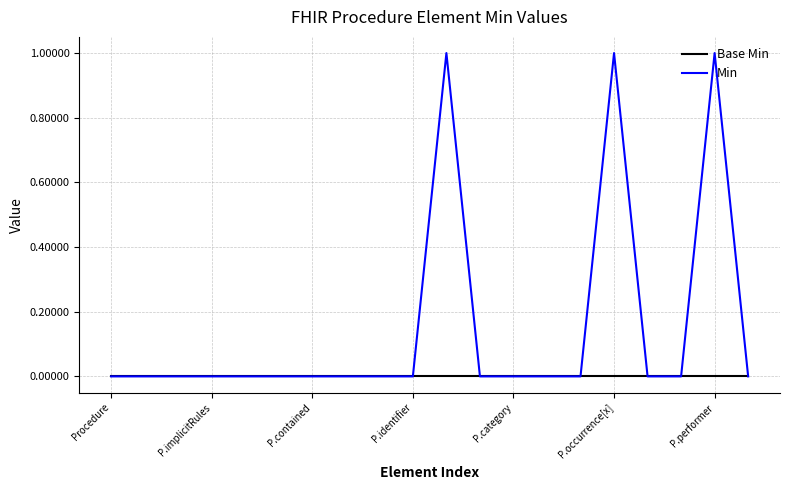

Rank the series by their maximum value, from lowest to highest.

Base Min, Min